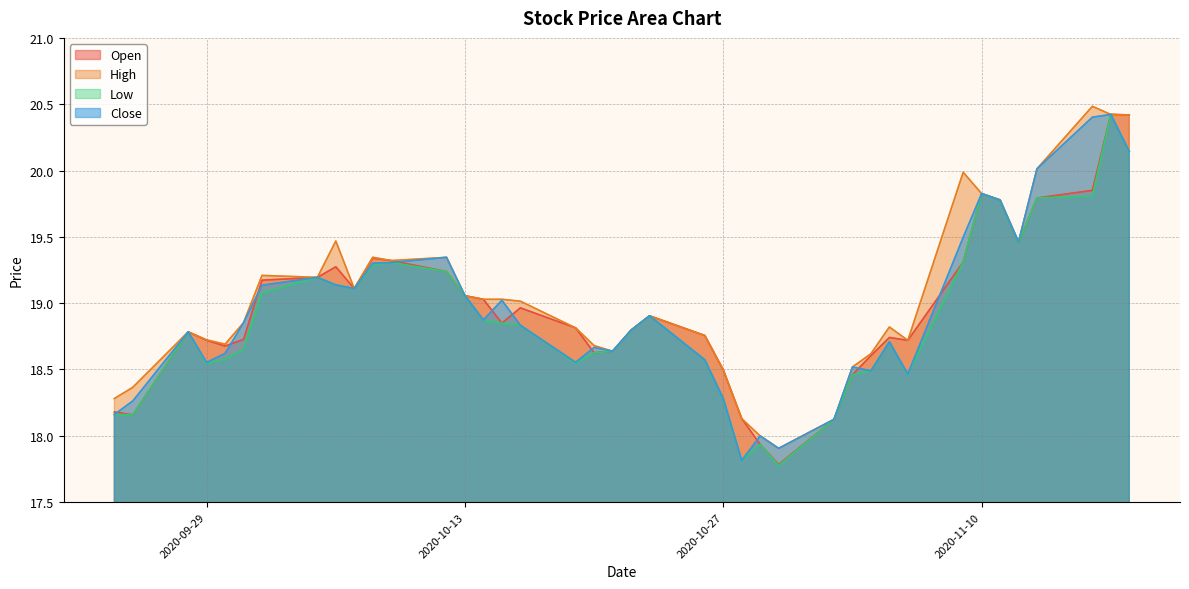

How many interior local peaks does the High series have?

10